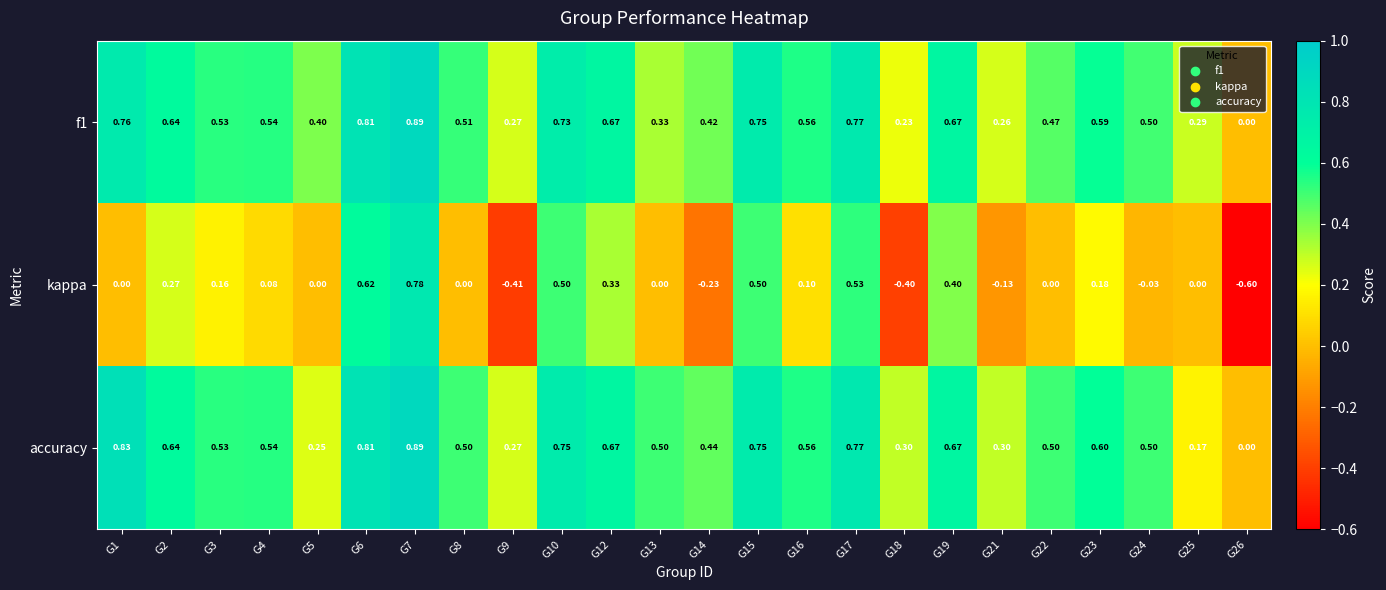

At G10, list the series in order from largest to smallest.

accuracy, f1, kappa